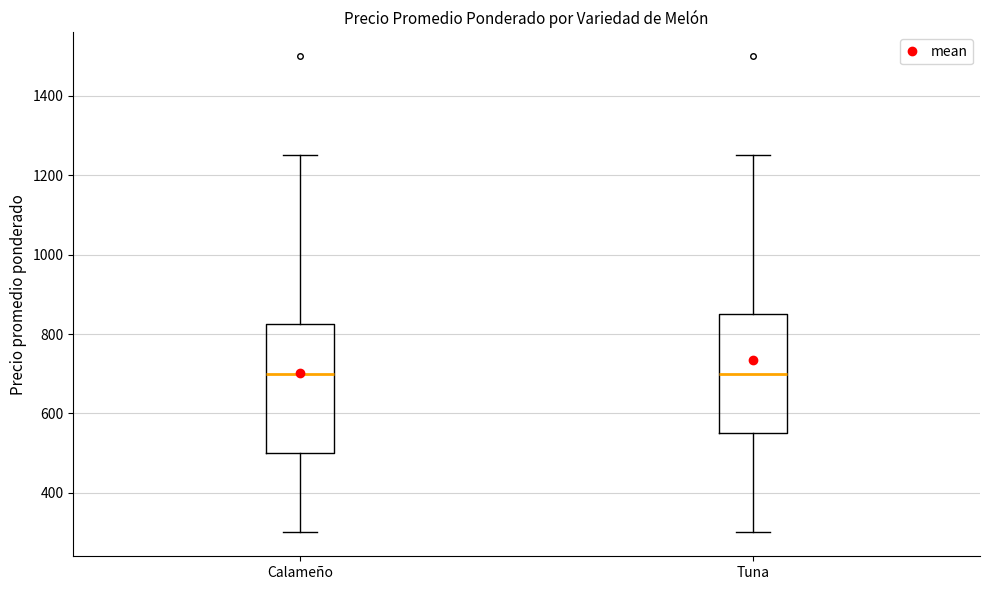

Where is the upper edge of the box for Tuna on the y-axis? The values are not printed on the chart, so give them approximately, as read against the axis.

860